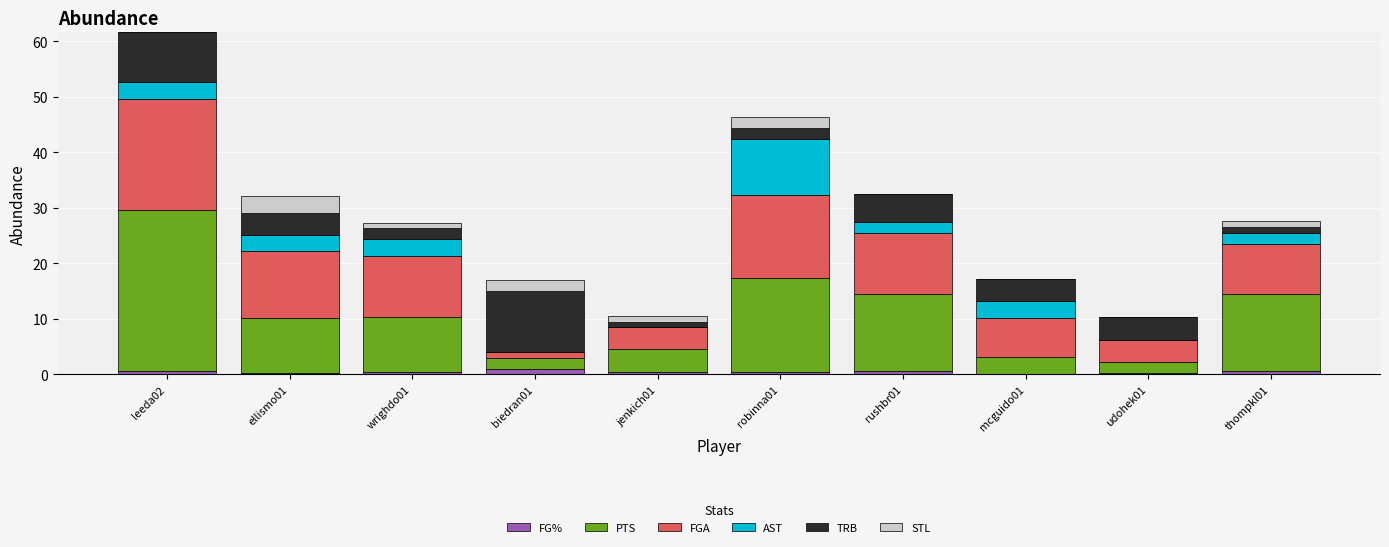

What is the sum of all FG% values?

4.6